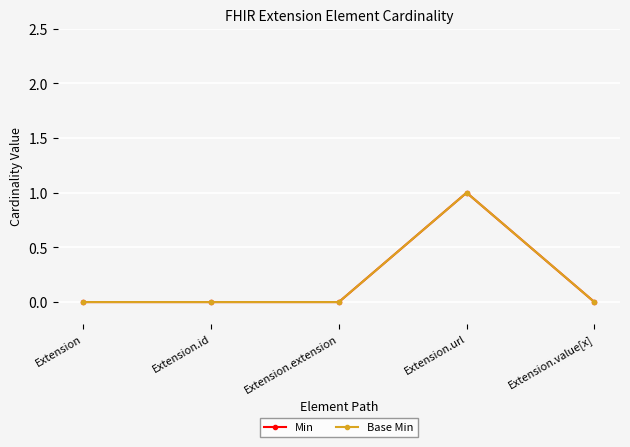

Rank the categories by Base Min value from highest to lowest.

Extension.url, Extension, Extension.id, Extension.extension, Extension.value[x]